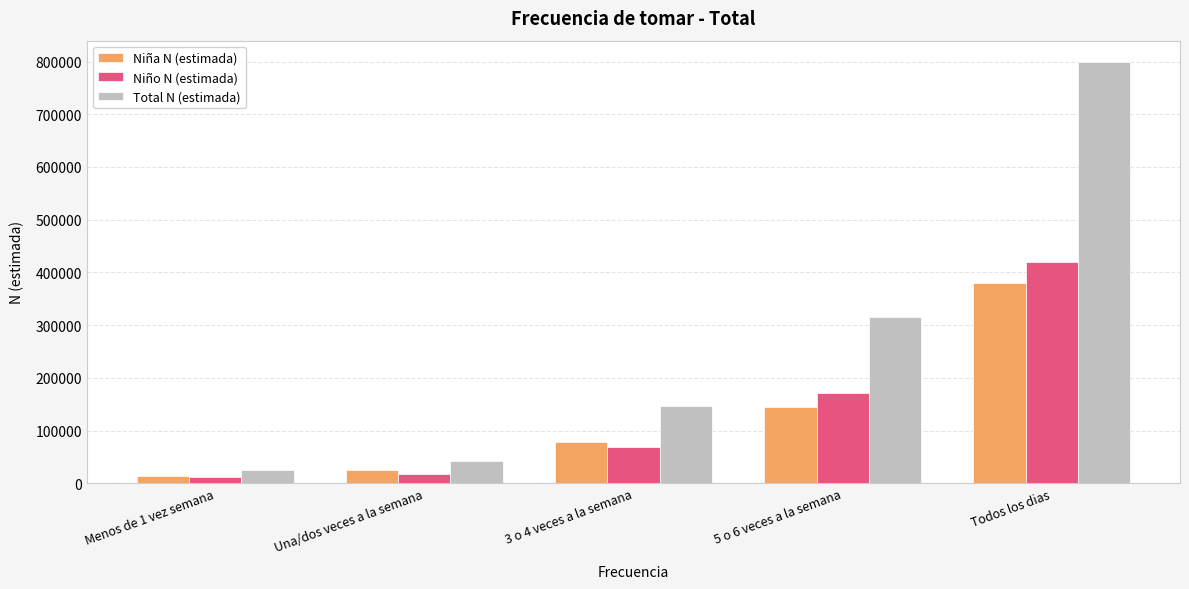

Reading left to right, extract all data points from this chart.

Niña N (estimada): Menos de 1 vez semana=14379	Una/dos veces a la semana=24359	3 o 4 veces a la semana=77966	5 o 6 veces a la semana=144148	Todos los dias=379398
Niño N (estimada): Menos de 1 vez semana=11597	Una/dos veces a la semana=17106	3 o 4 veces a la semana=67884	5 o 6 veces a la semana=172046	Todos los dias=420232
Total N (estimada): Menos de 1 vez semana=25976	Una/dos veces a la semana=41465	3 o 4 veces a la semana=145850	5 o 6 veces a la semana=316194	Todos los dias=799629